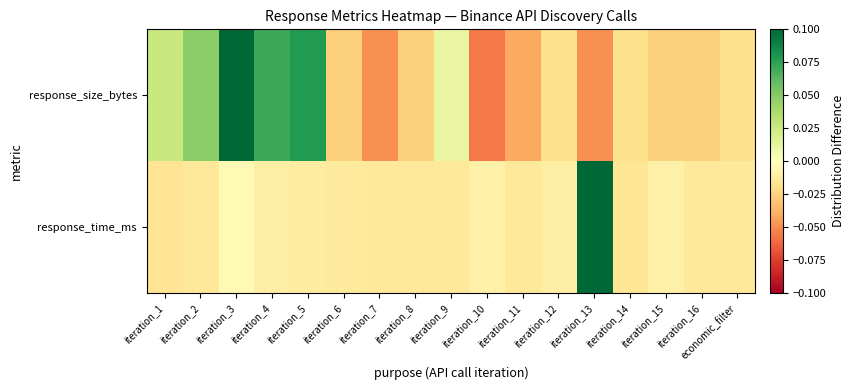

Between iteration_4 and iteration_7, which series saw the biggest shift?

response_size_bytes